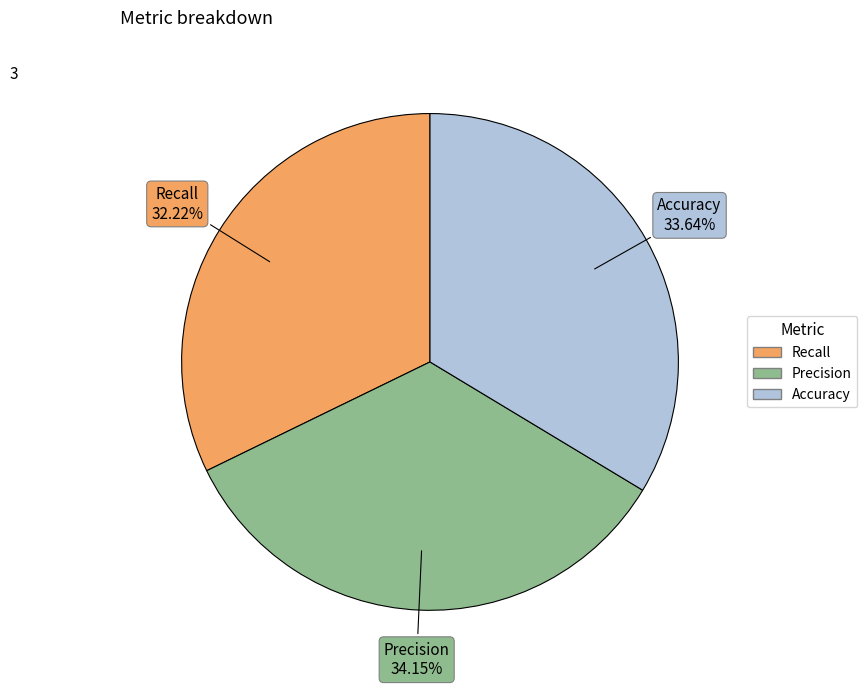

To the nearest percent, what is the difference between the Accuracy and Precision slice percentages?

1%